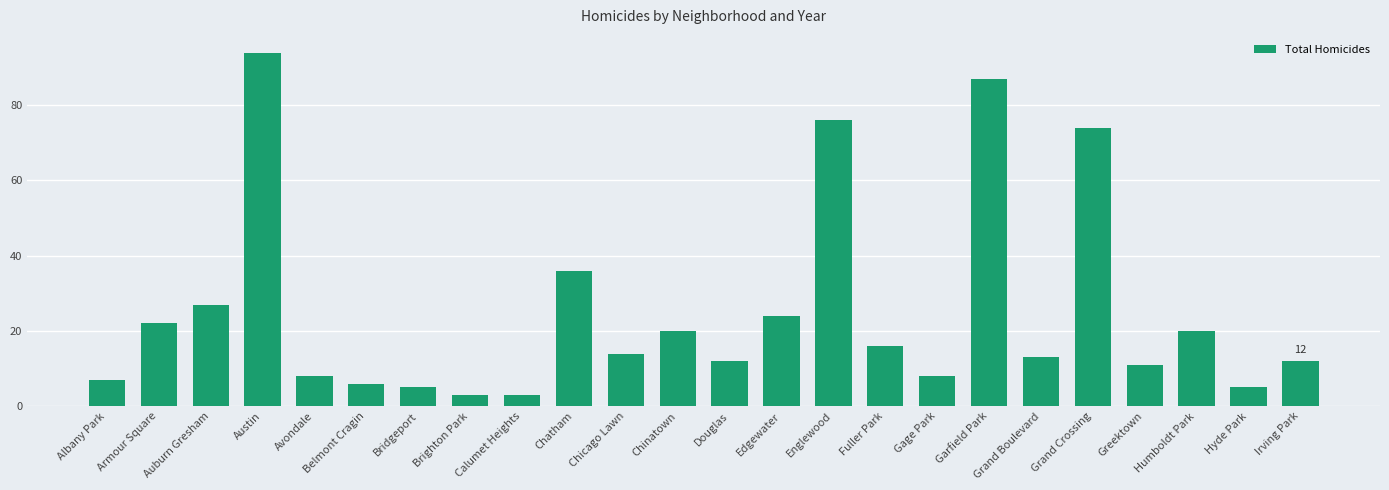

What is the change in value from Avondale to Englewood?

+68